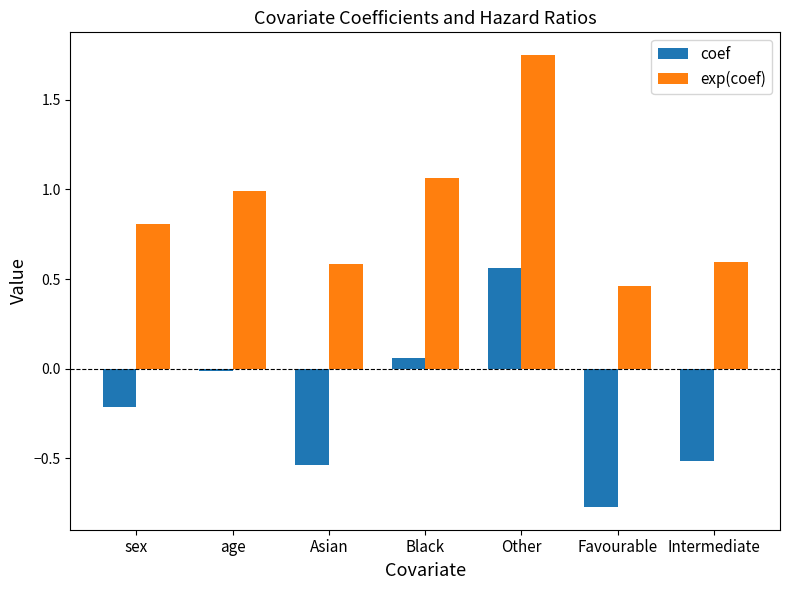

What is the sum of the exp(coef) values at age and Favourable?

1.5